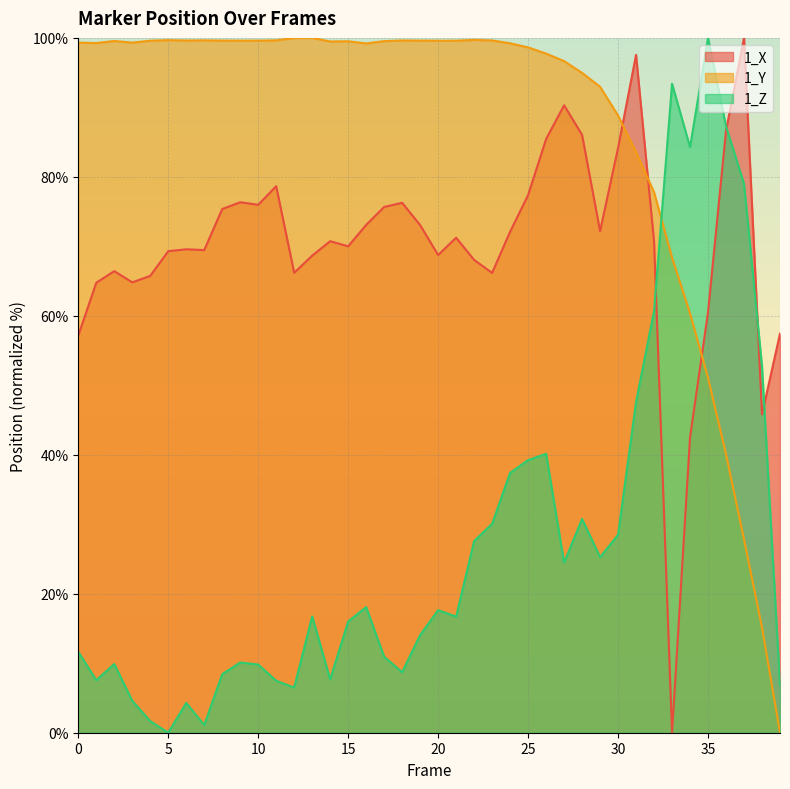

Where is the first local maximum for 1_Z?

2